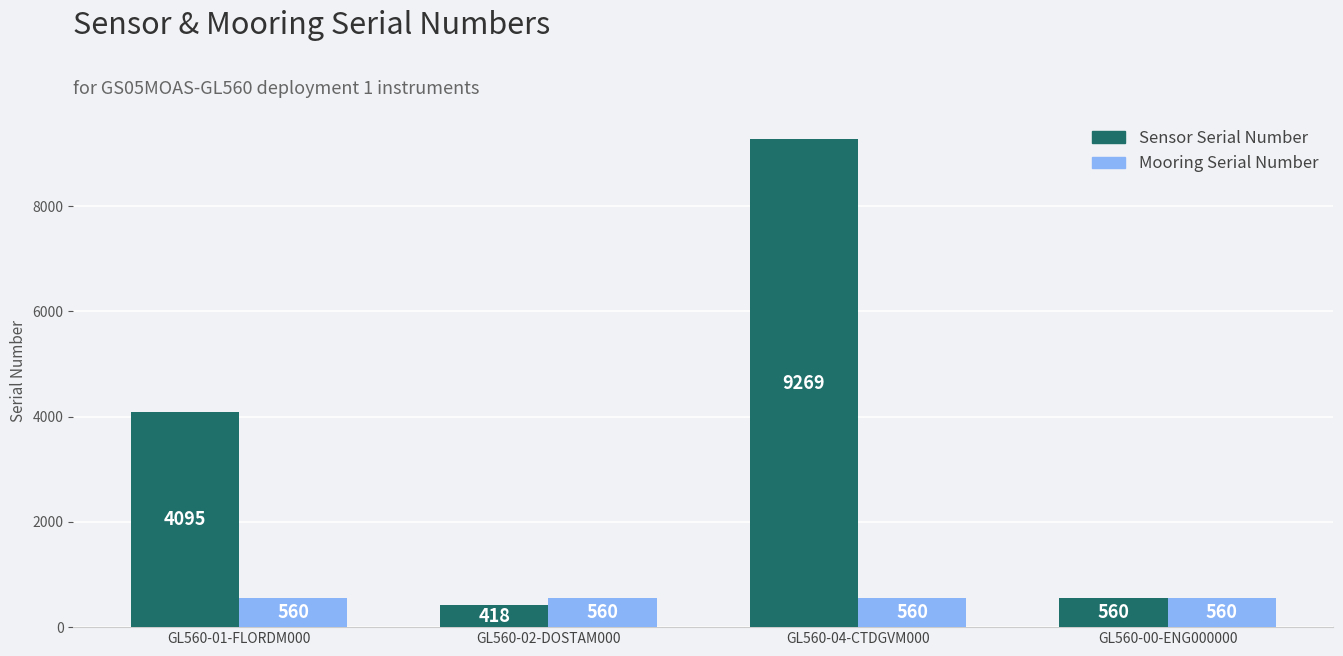

Which series has the widest spread of values?

Sensor Serial Number